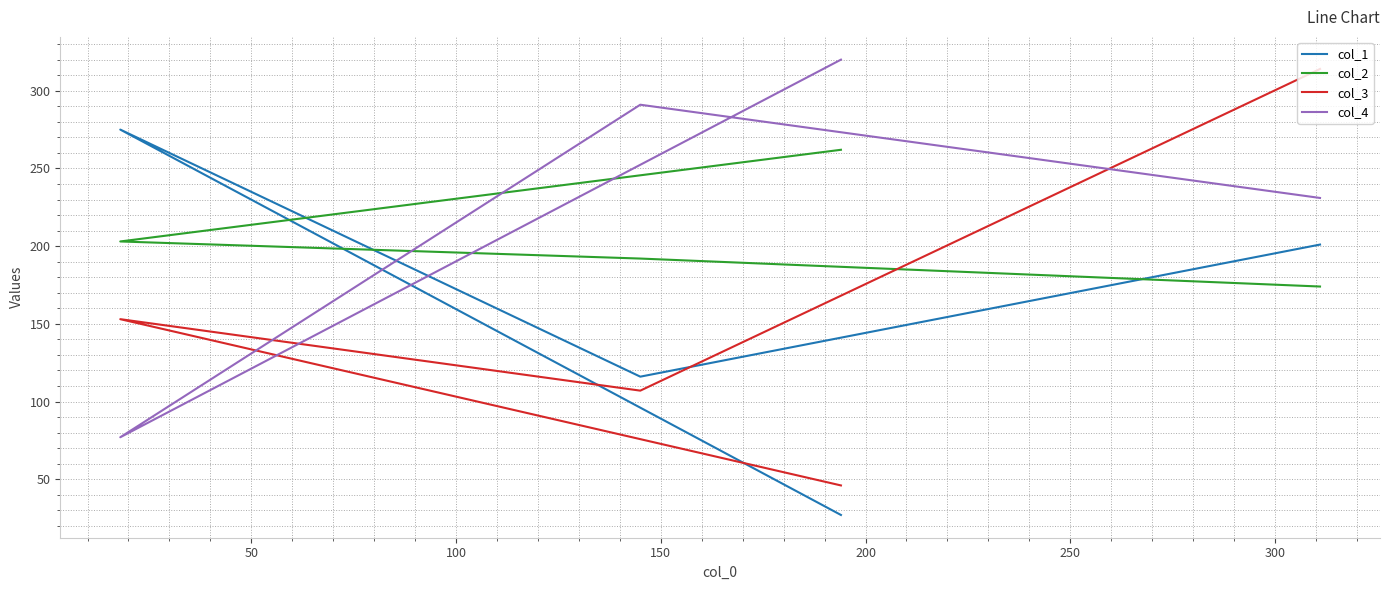

Count the col_1 values in the range 116 to 275.

3